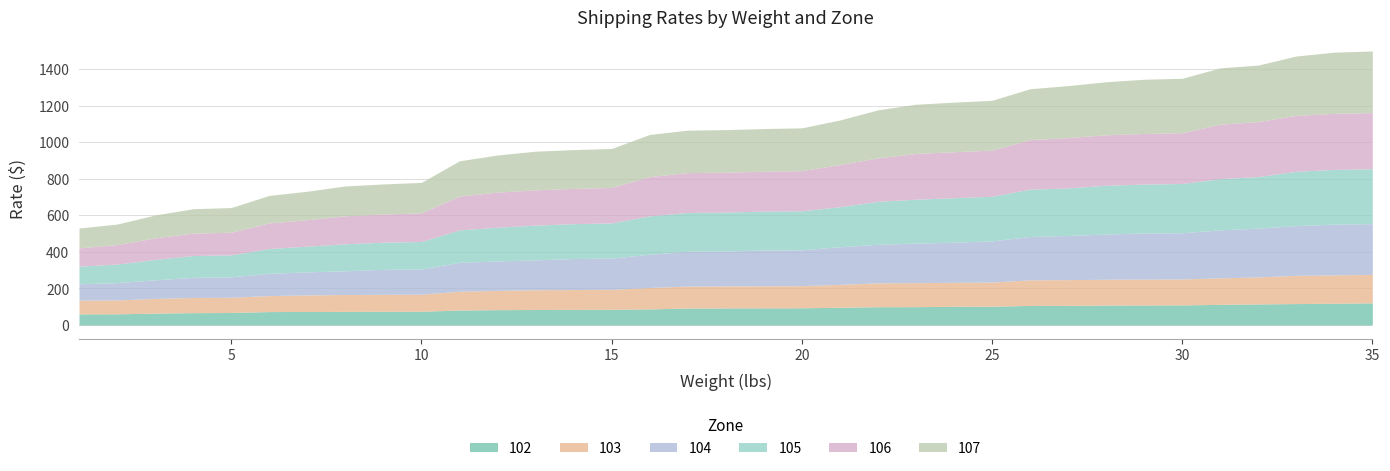

At which category is the sum across all series the highest?

35